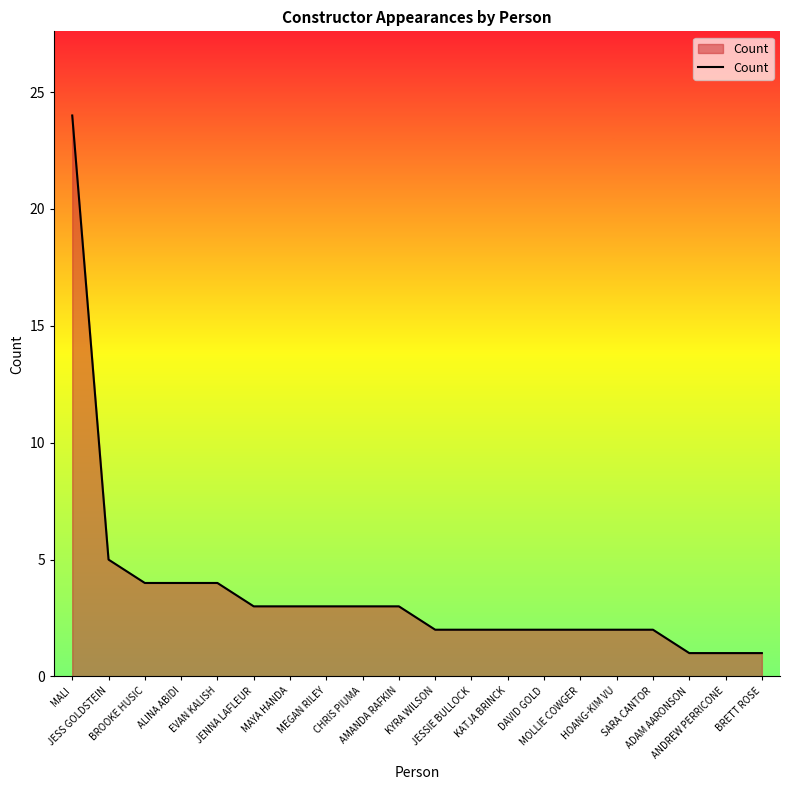

What is the difference between the maximum and minimum values?

23